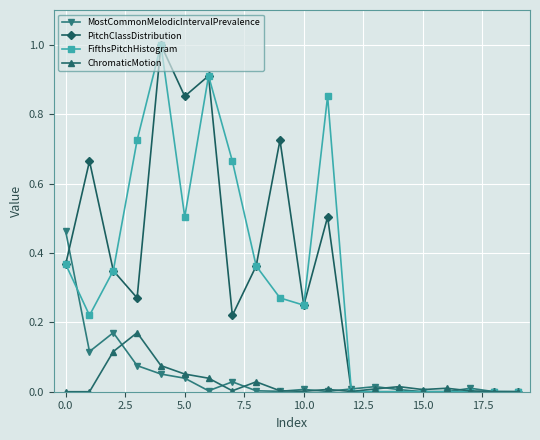

How many data points does each series have?

20